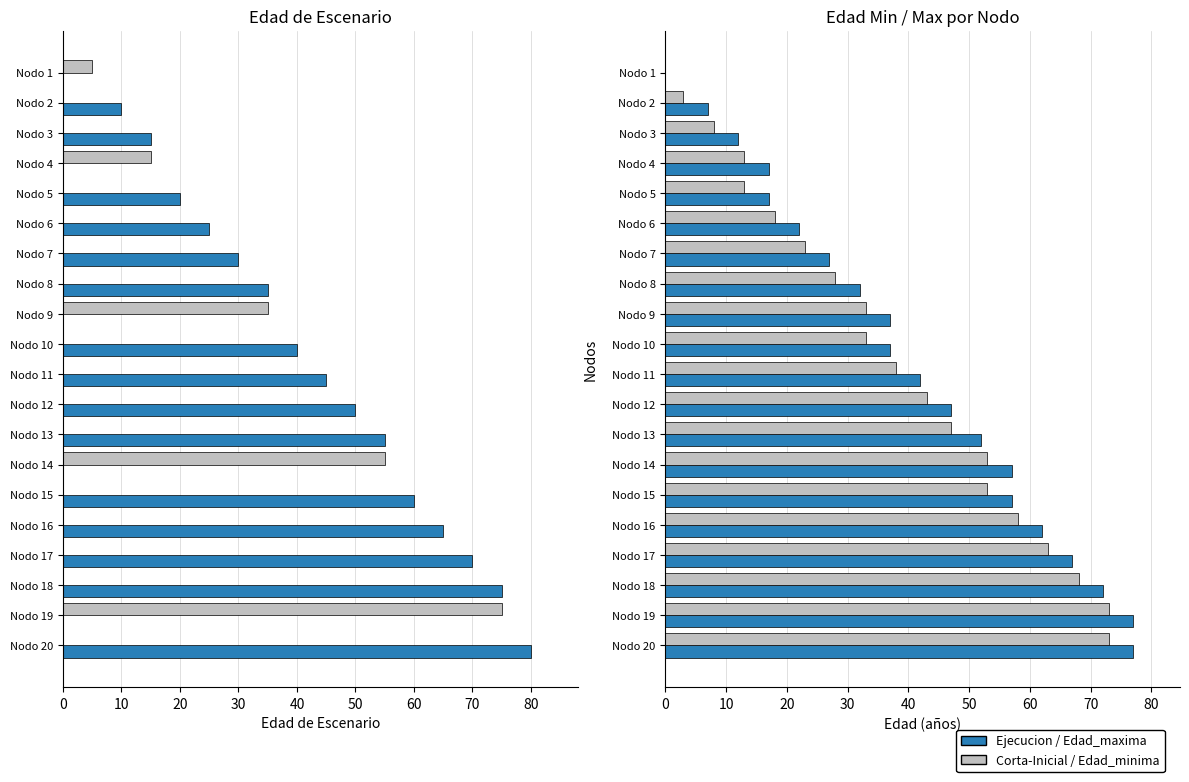

Does the chart contain any negative values?

No